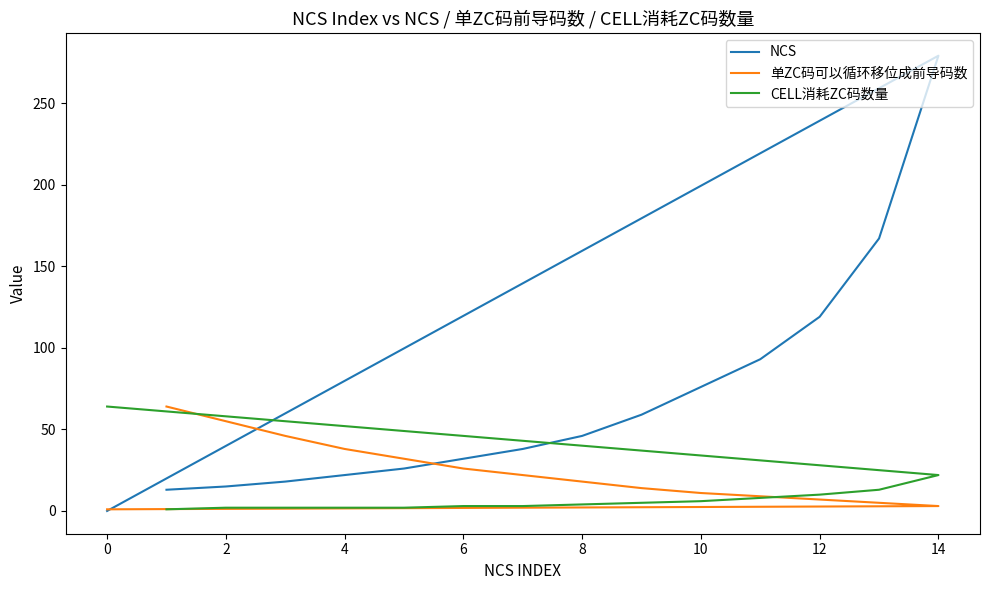

What are all the series names shown in the legend?

NCS, 单ZC码可以循环移位成前导码数, CELL消耗ZC码数量